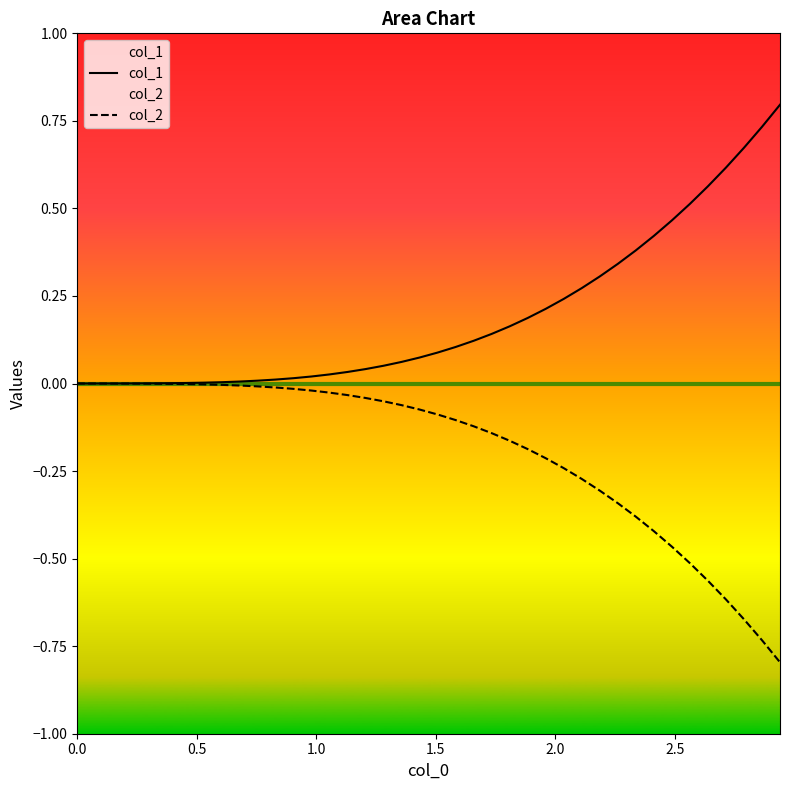

True or false: col_1 and col_2 intersect in this chart.

False